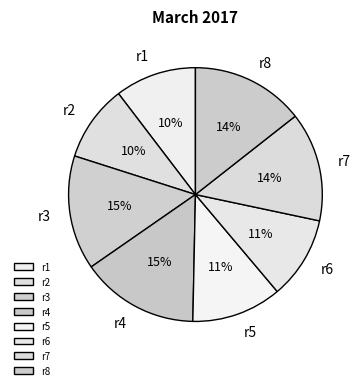

How many slices are in this pie chart?

8